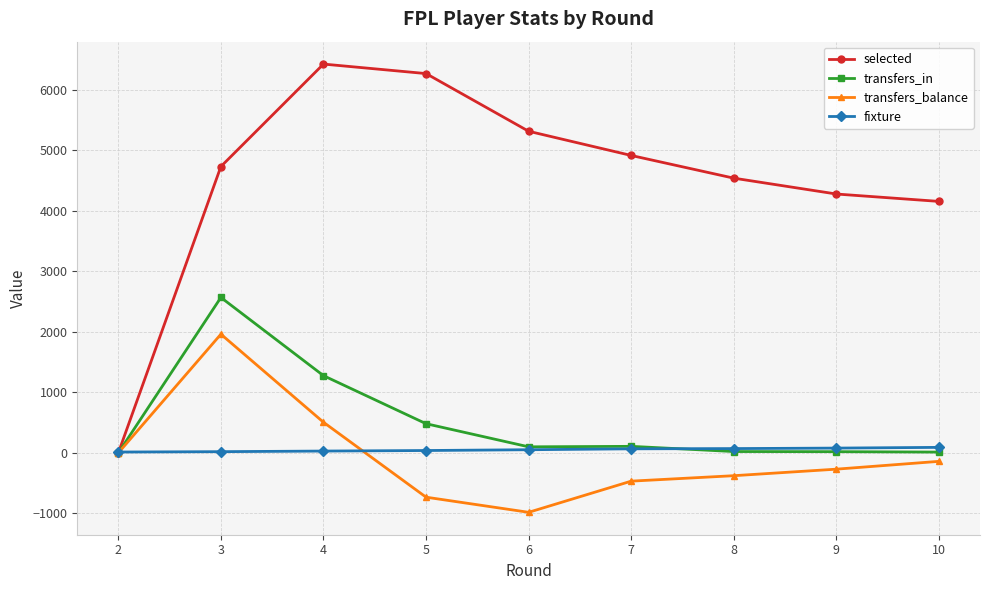

True or false: selected has more than 2 points higher than both neighbors.

False